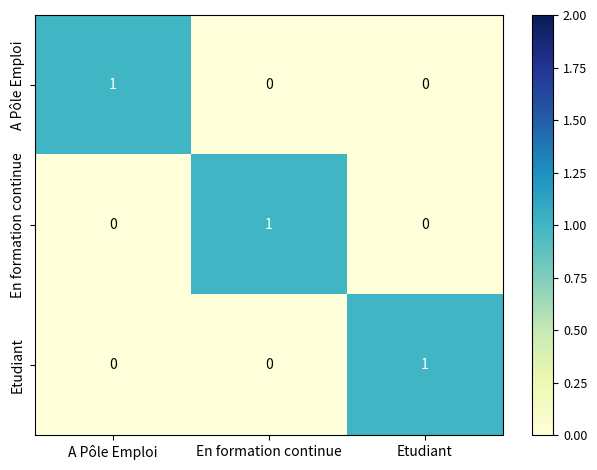

Reading left to right, what are all the values shown in this chart?

A Pôle Emploi: A Pôle Emploi=1	En formation continue=0	Etudiant=0
En formation continue: A Pôle Emploi=0	En formation continue=1	Etudiant=0
Etudiant: A Pôle Emploi=0	En formation continue=0	Etudiant=1